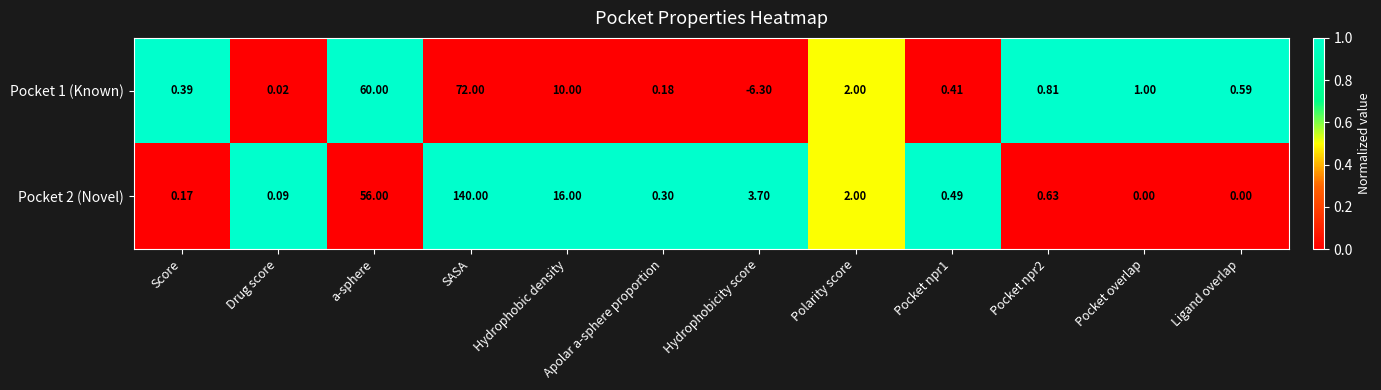

Which category has the highest value across all series?

SASA